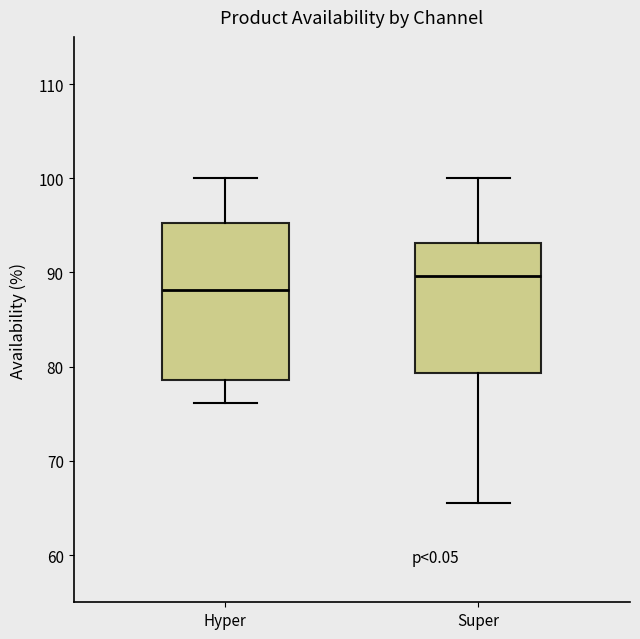

Which box's median line is the lowest?

Hyper